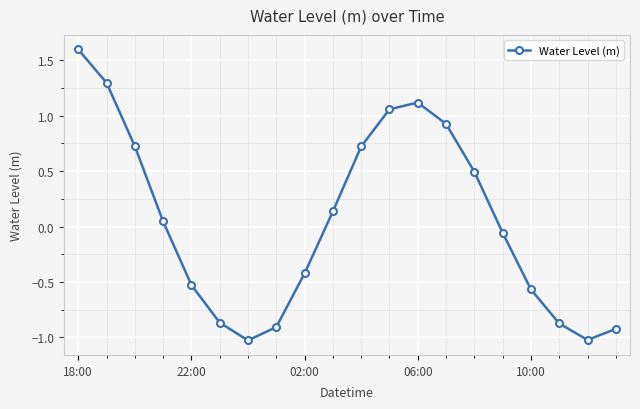

What is the smallest value displayed?

-1.0